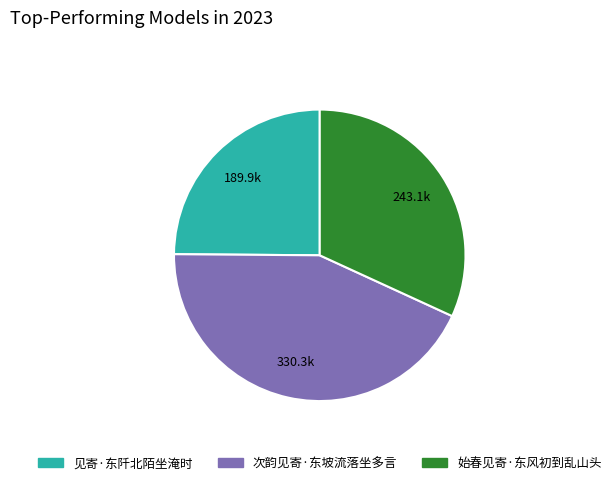

Which slice is the smallest?

见寄·东阡北陌坐淹时